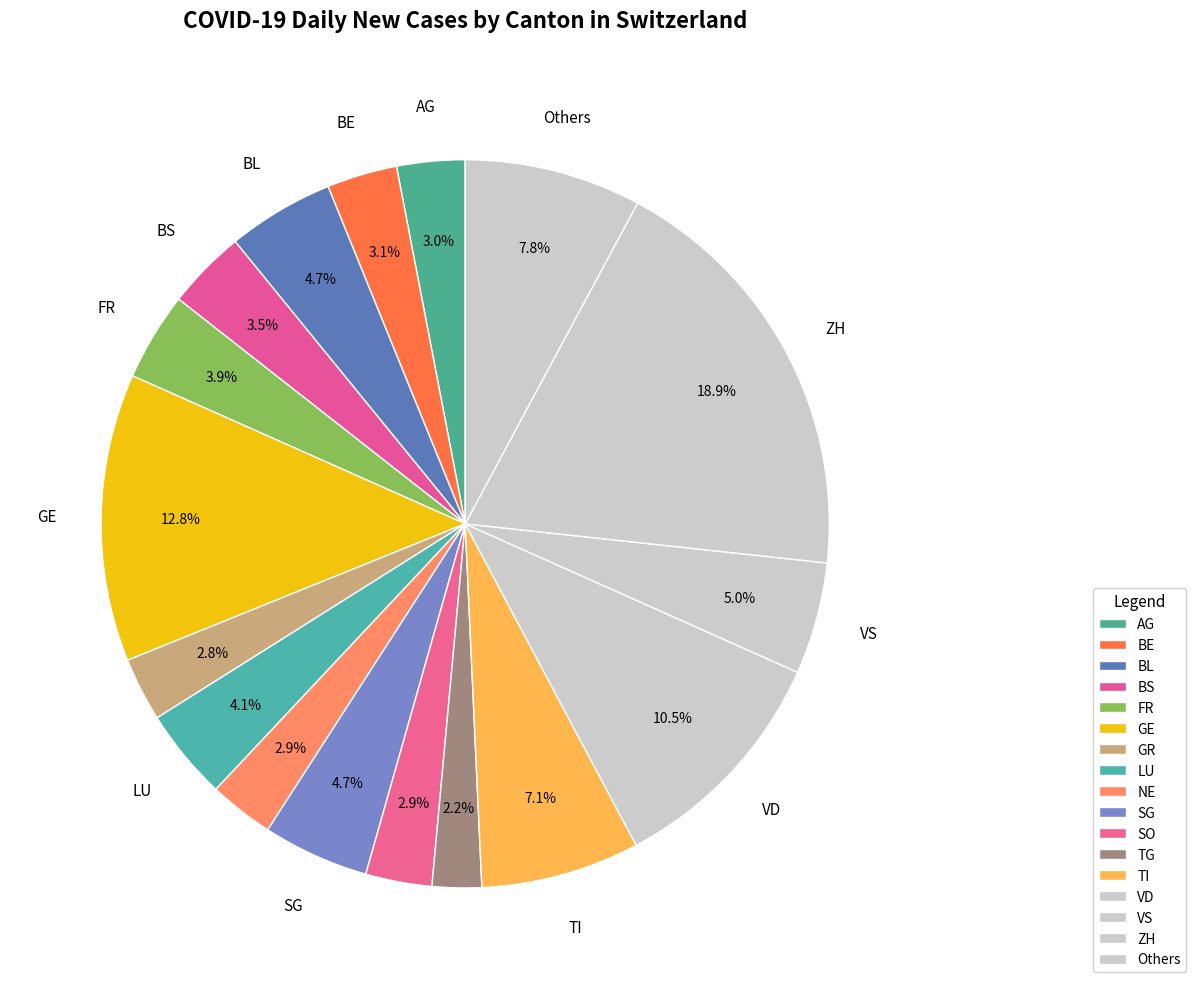

Does VS account for over 50% of the chart?

No